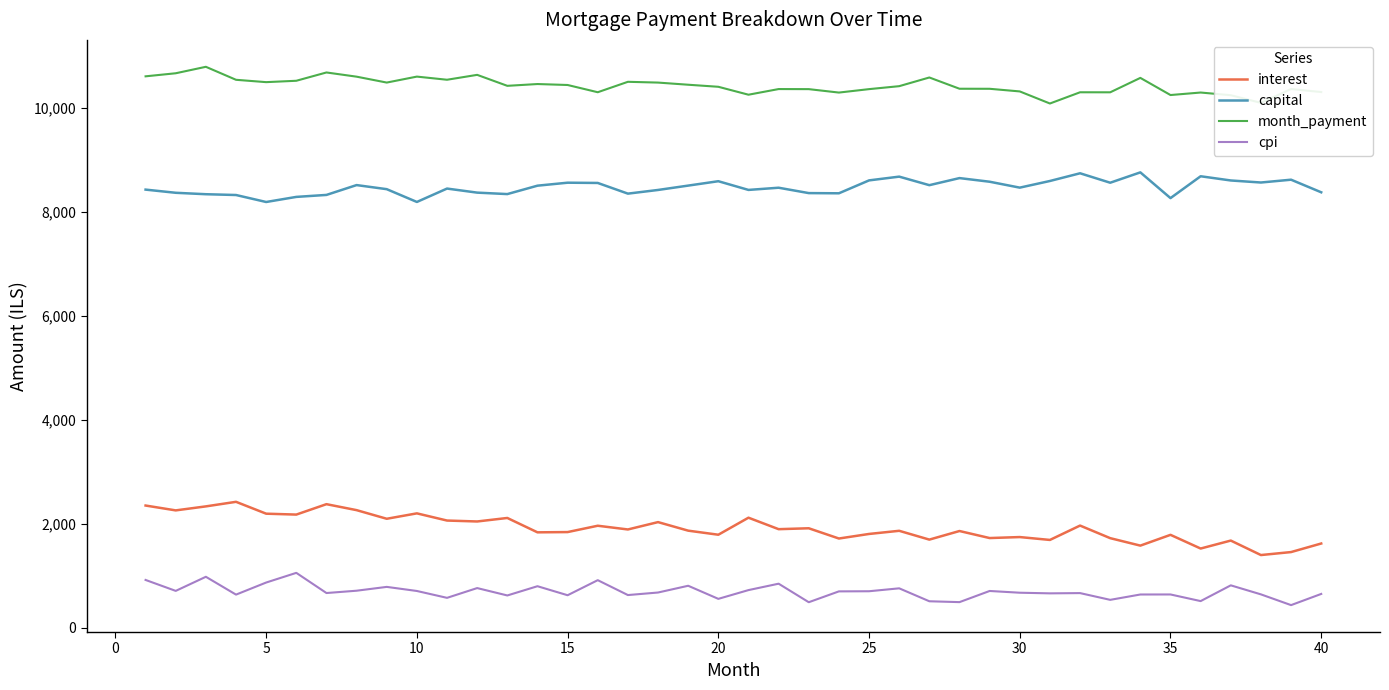

Rank the series by their maximum value, from lowest to highest.

cpi, interest, capital, month_payment